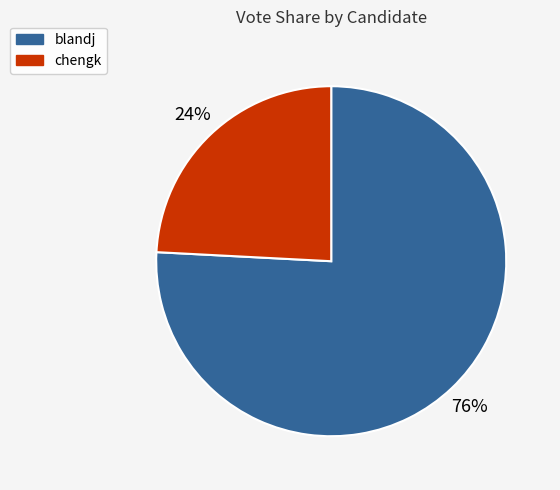

What is the majority slice?

blandj